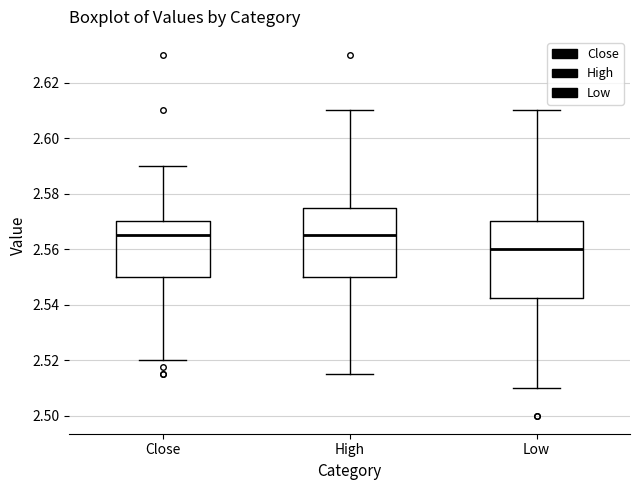

Reading left to right, transcribe this box plot: for each box, give where its median line is, the range the box spans, and where its two whiskers end, as read against the y-axis. The values are not printed on the chart, so give them approximately, as read against the axis.

Close: median 2.566, box 2.550 to 2.570, whiskers 2.520 to 2.590
High: median 2.566, box 2.550 to 2.576, whiskers 2.516 to 2.610
Low: median 2.560, box 2.542 to 2.570, whiskers 2.510 to 2.610